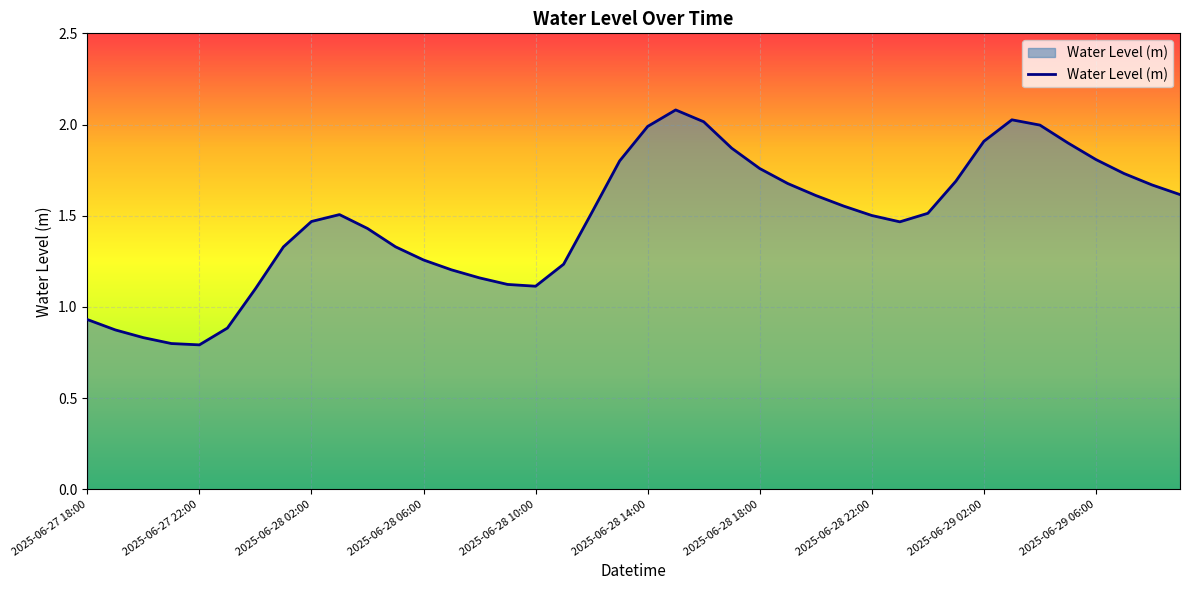

What is the greatest value displayed?

2.1